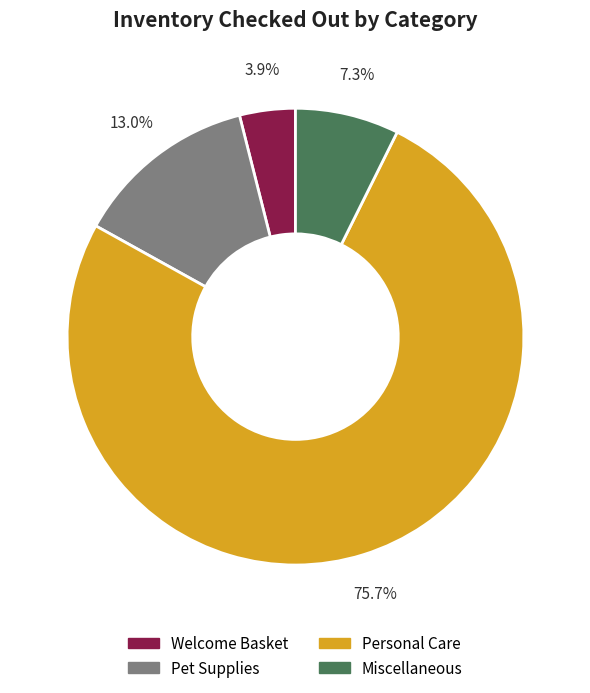

Is there any slice that represents more than half of the pie?

Yes